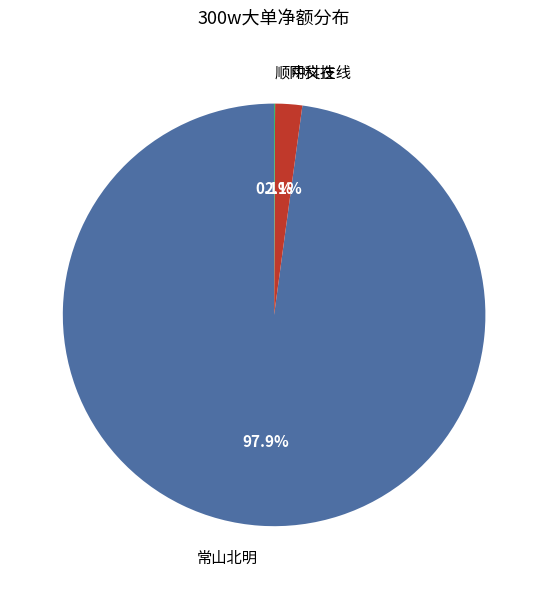

Does 常山北明 account for over 50% of the chart?

Yes